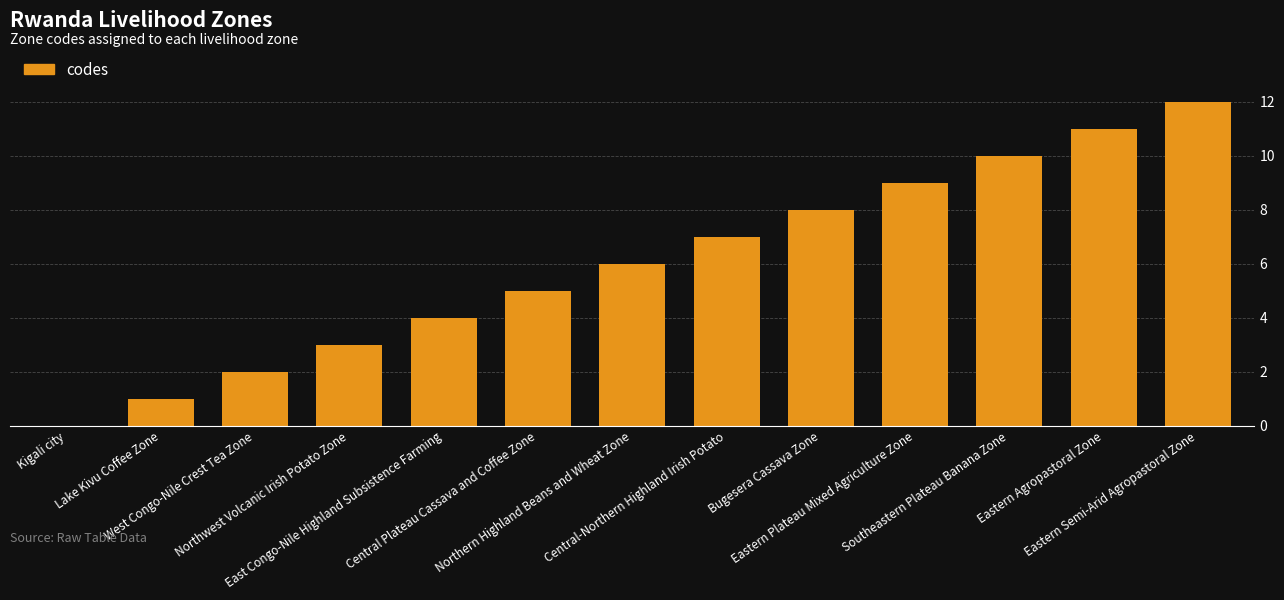

What is the change in value from Central-Northern Highland Irish Potato to Southeastern Plateau Banana Zone?

+3